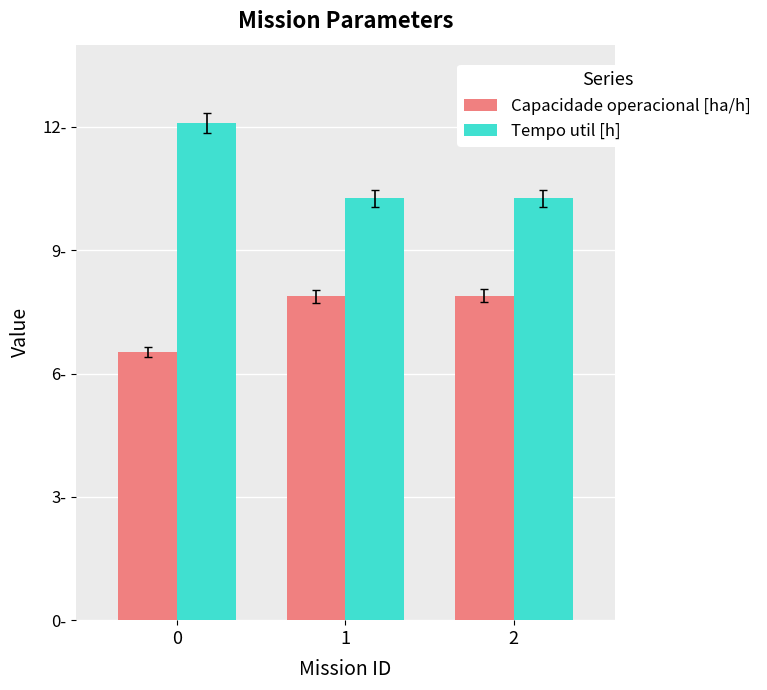

At which label does Capacidade operacional [ha/h] reach its peak?

2